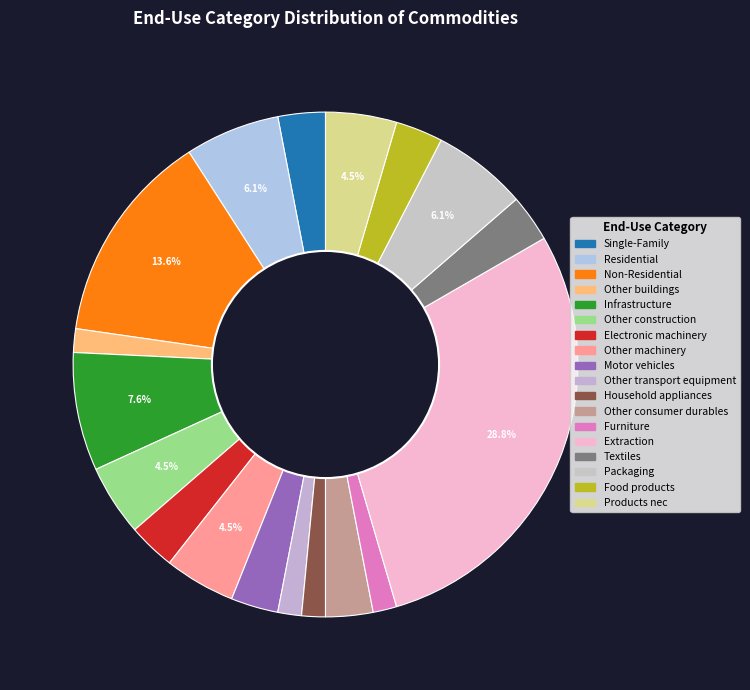

How many segments does this pie chart have?

18